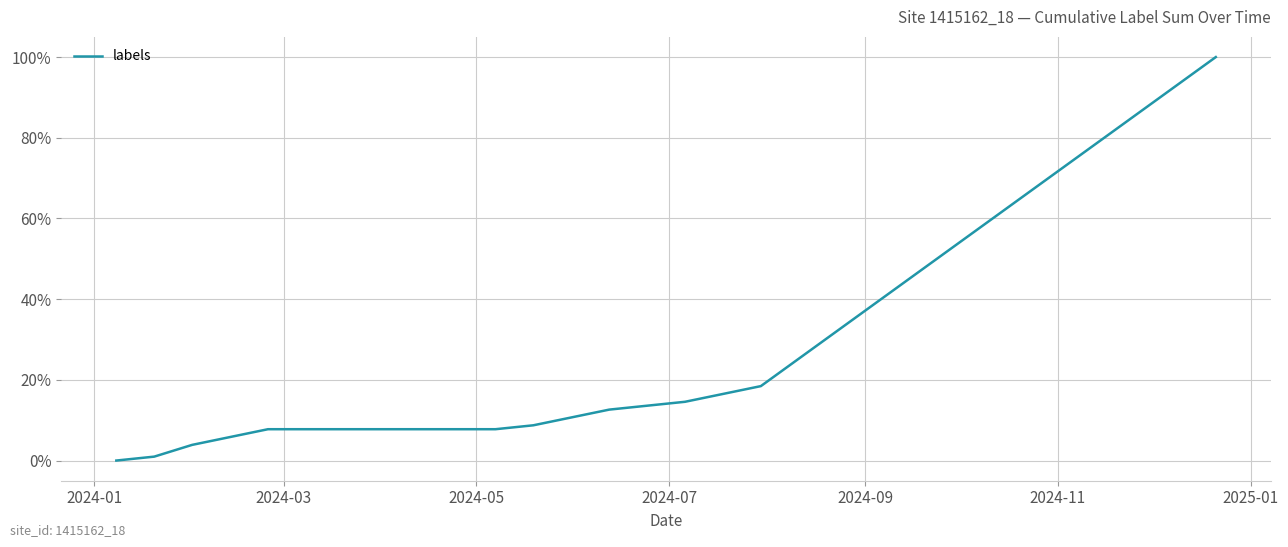

Reading right to left, extract all data points from this chart.

100.0	93.2	86.4	79.6	72.8	66.0	59.2	52.4	45.6	38.8	32.0	25.2	18.4	16.5	14.6	12.6	10.7	8.7	7.8	7.8	7.8	7.8	7.8	7.8	7.8	5.8	3.9	1.0	0.0